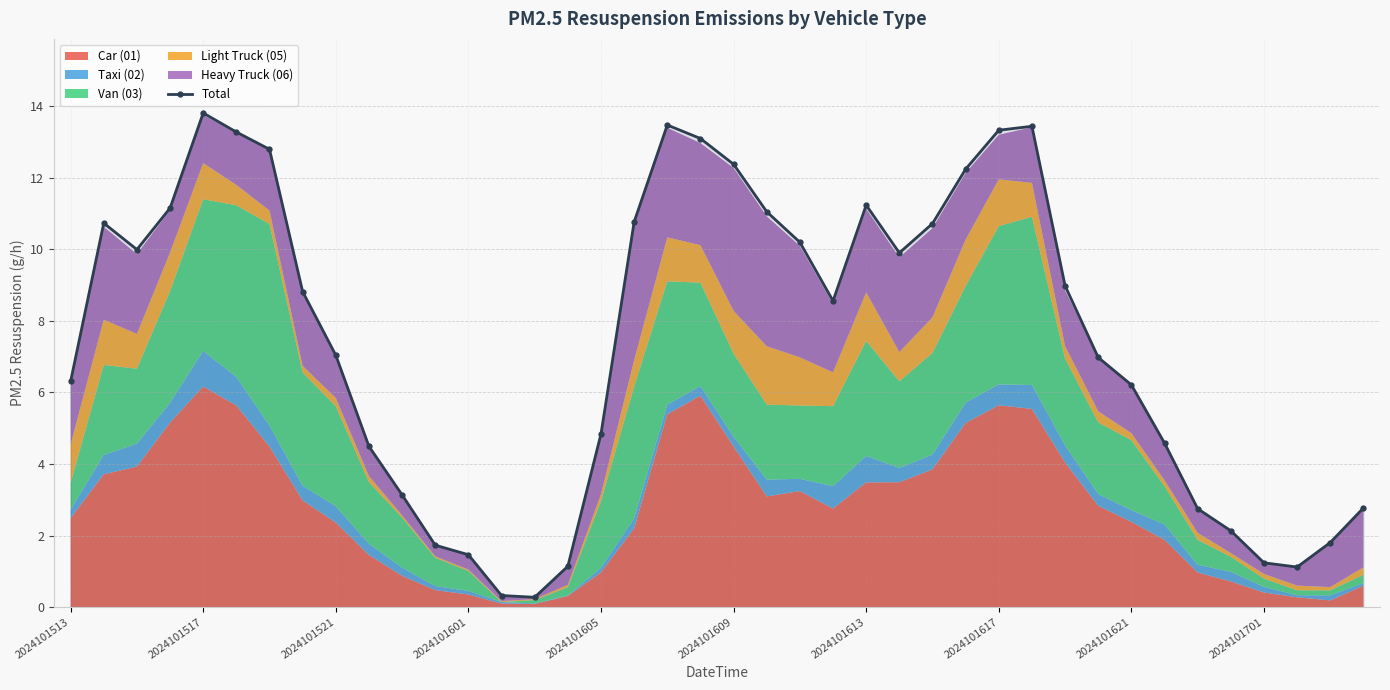

What is the highest value of the Total series?

13.8